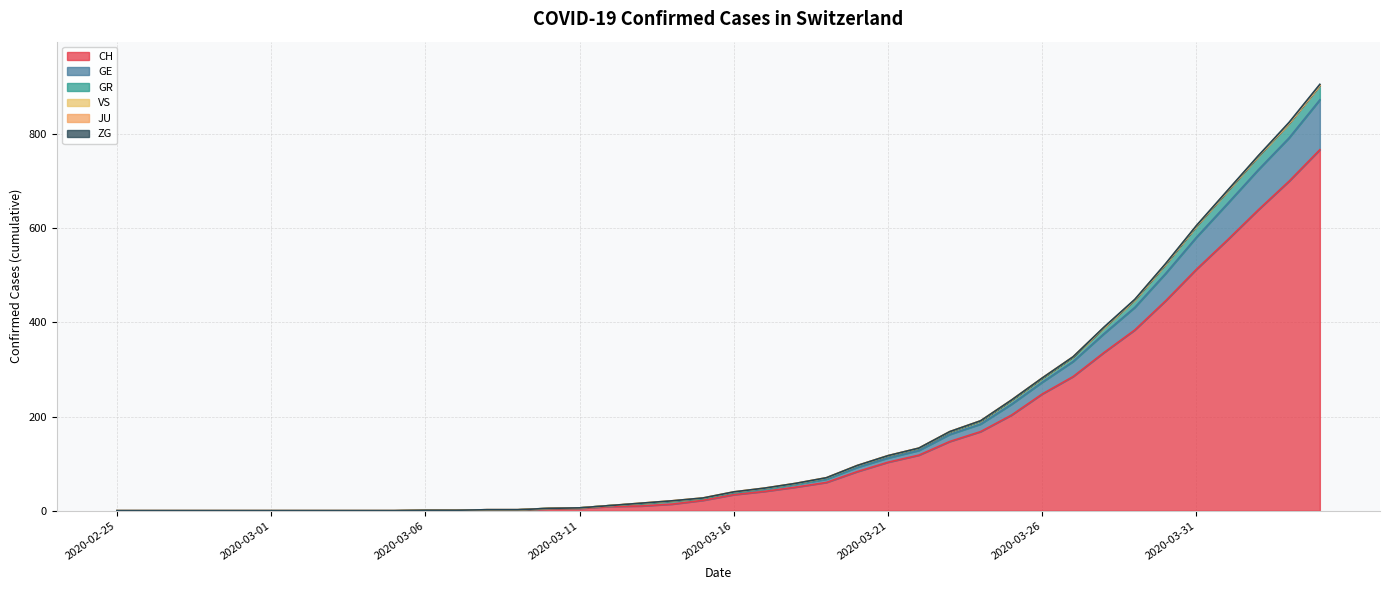

The value of GR at 2020-04-03 is 1426. True or false?

False